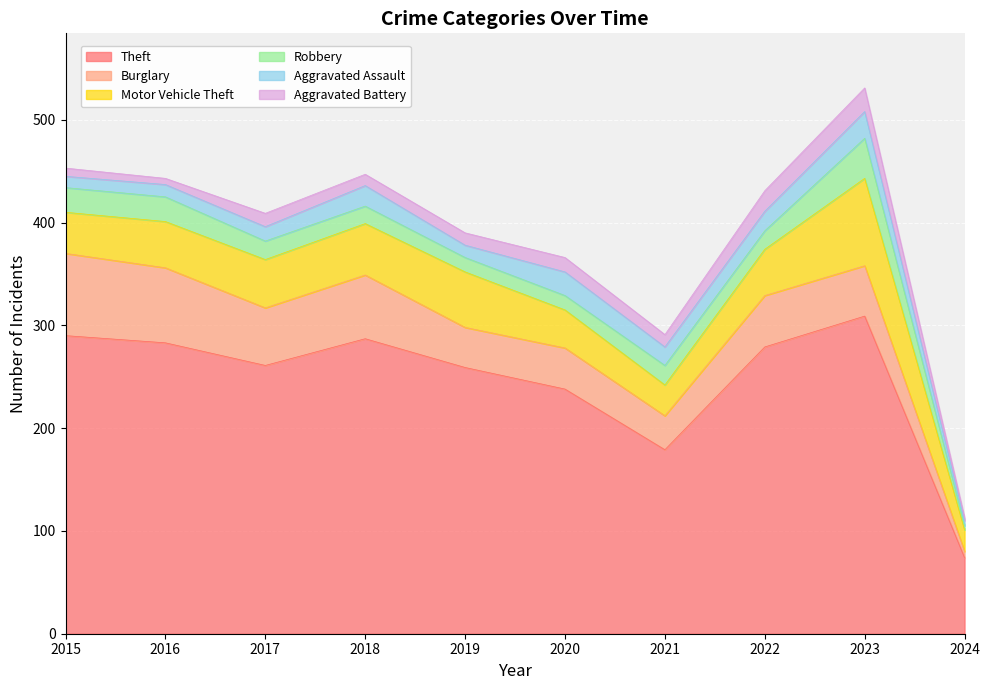

What is the value of the Aggravated Assault point at the 7th from the left?

18